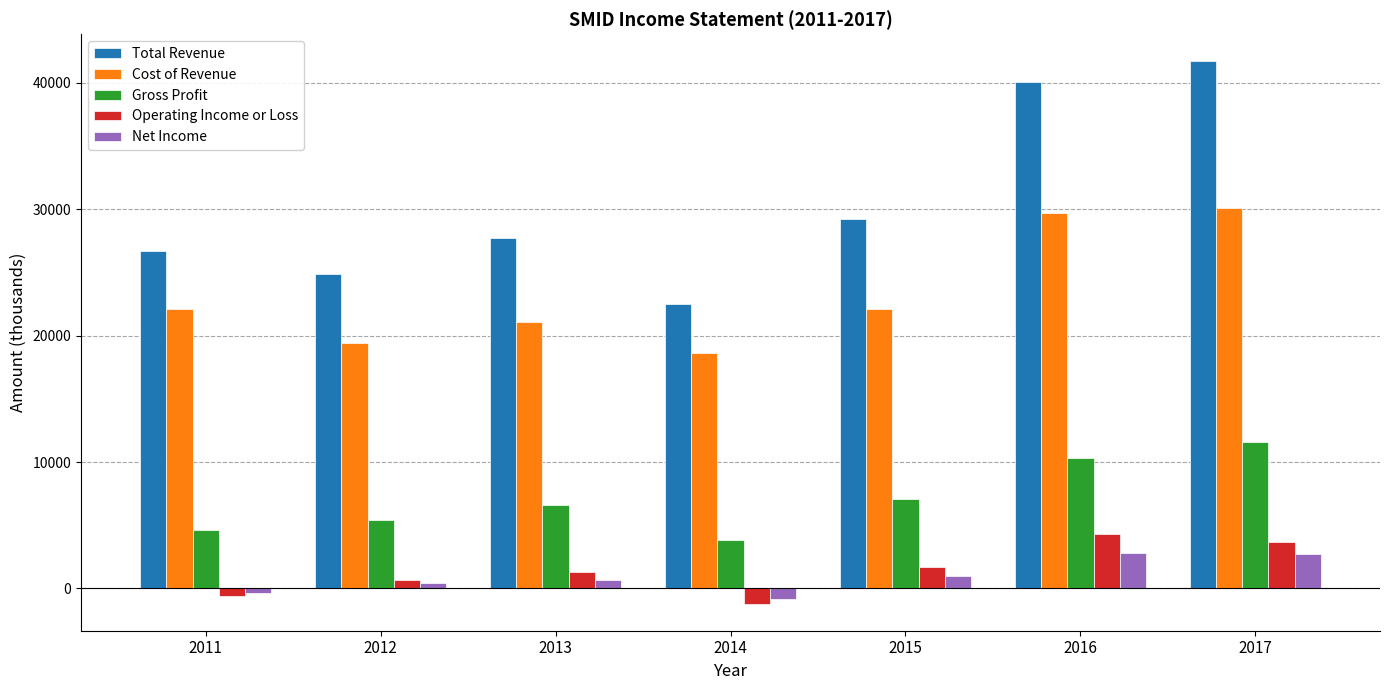

Rank the series by their maximum value, from lowest to highest.

Net Income, Operating Income or Loss, Gross Profit, Cost of Revenue, Total Revenue